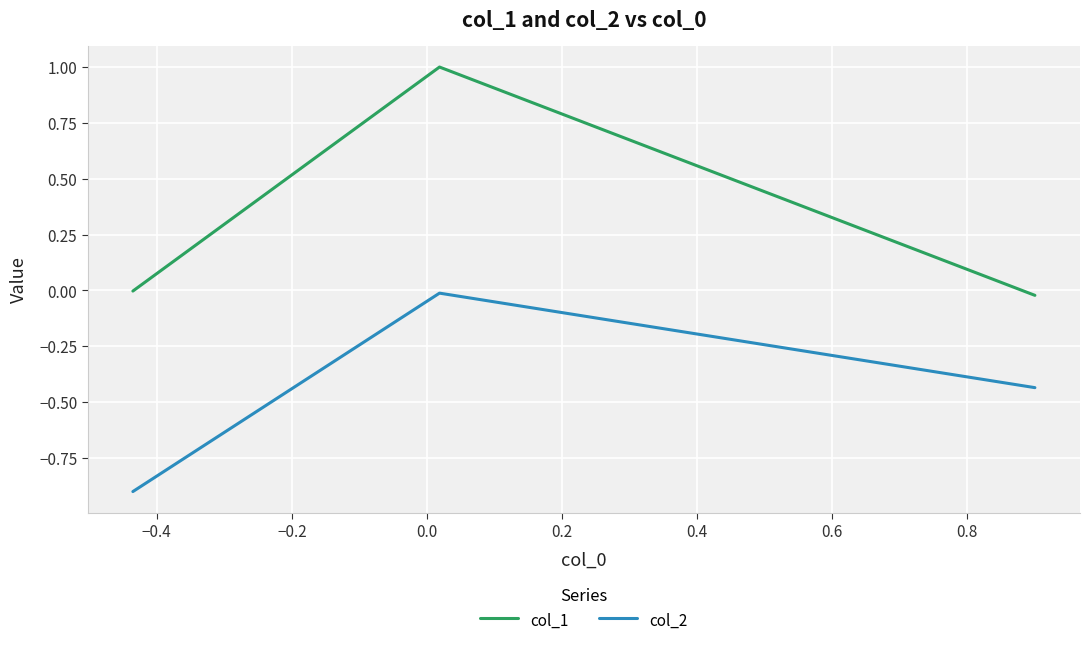

Count the number of data series in this chart.

2